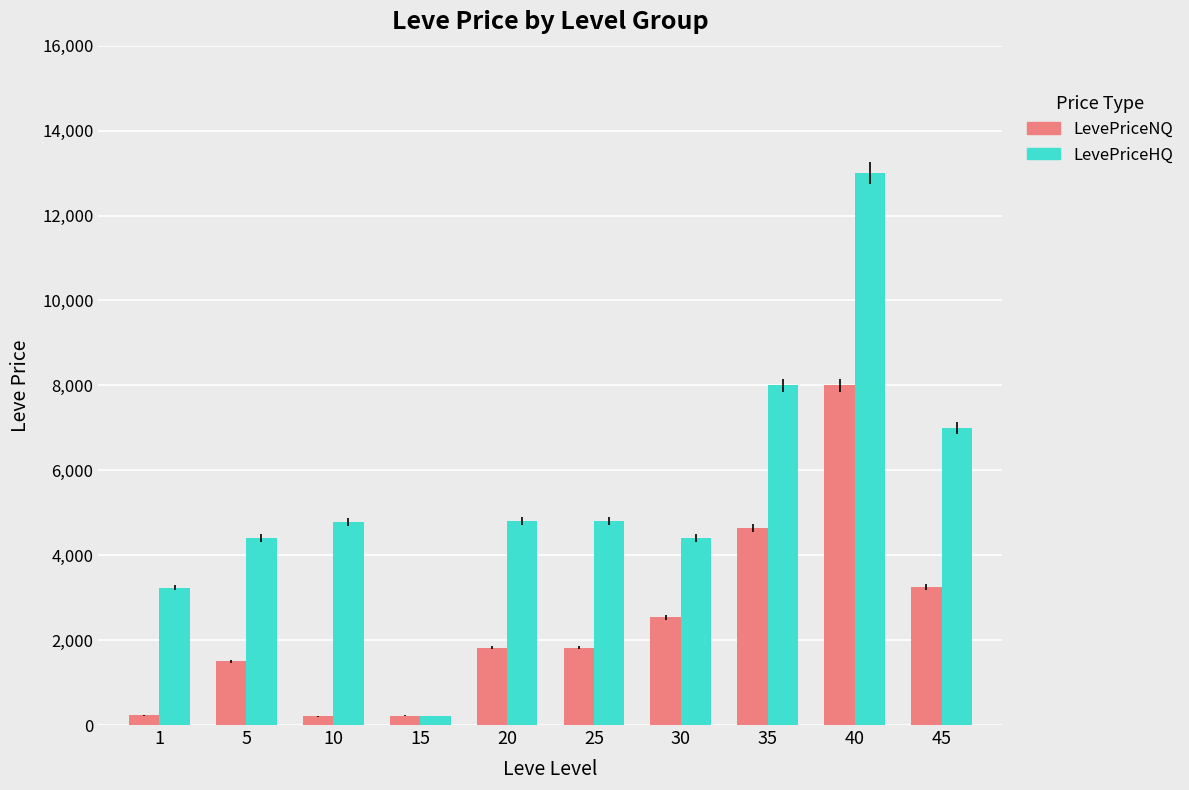

Count the number of categories in the chart.

10